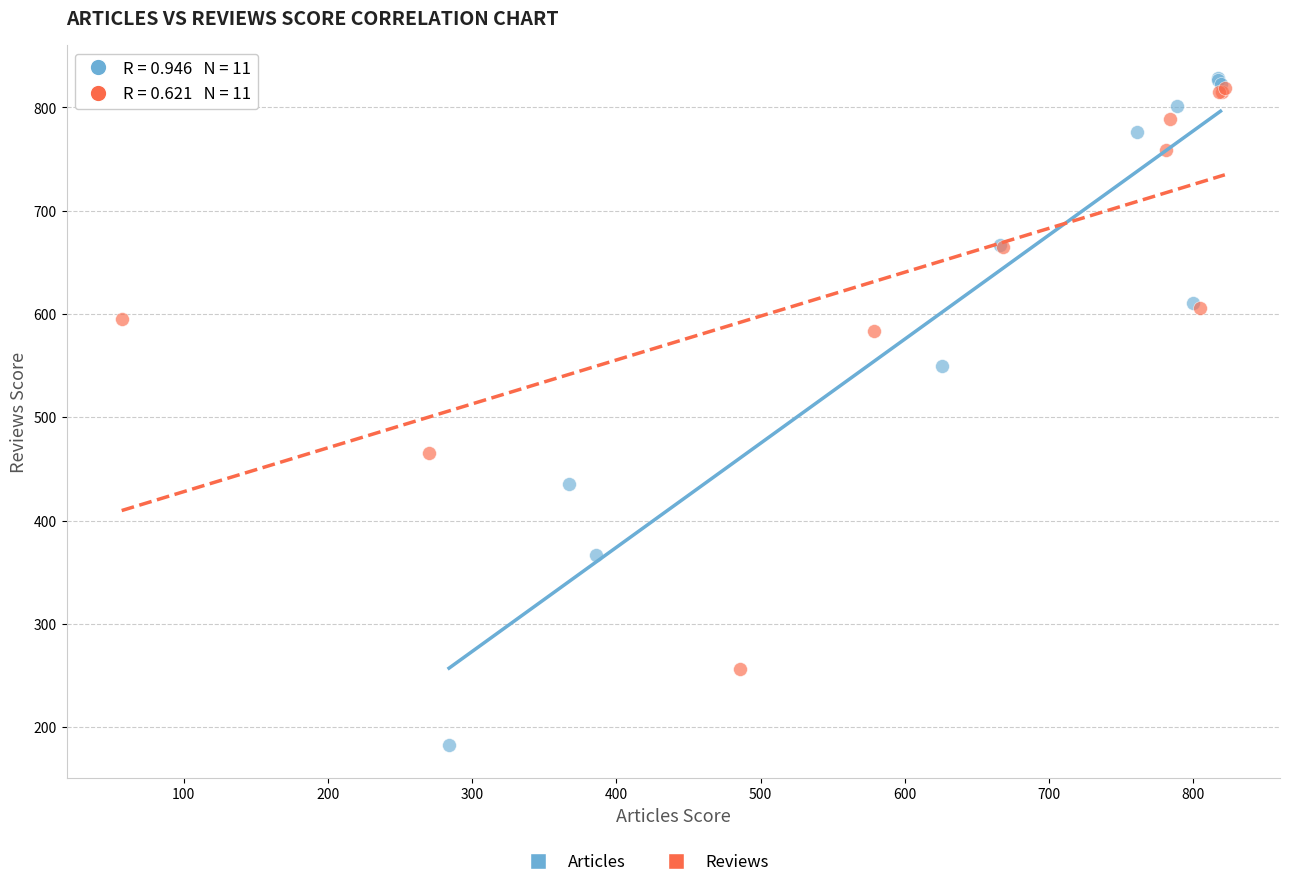

Which series has the largest Y range (max minus min)?

Articles